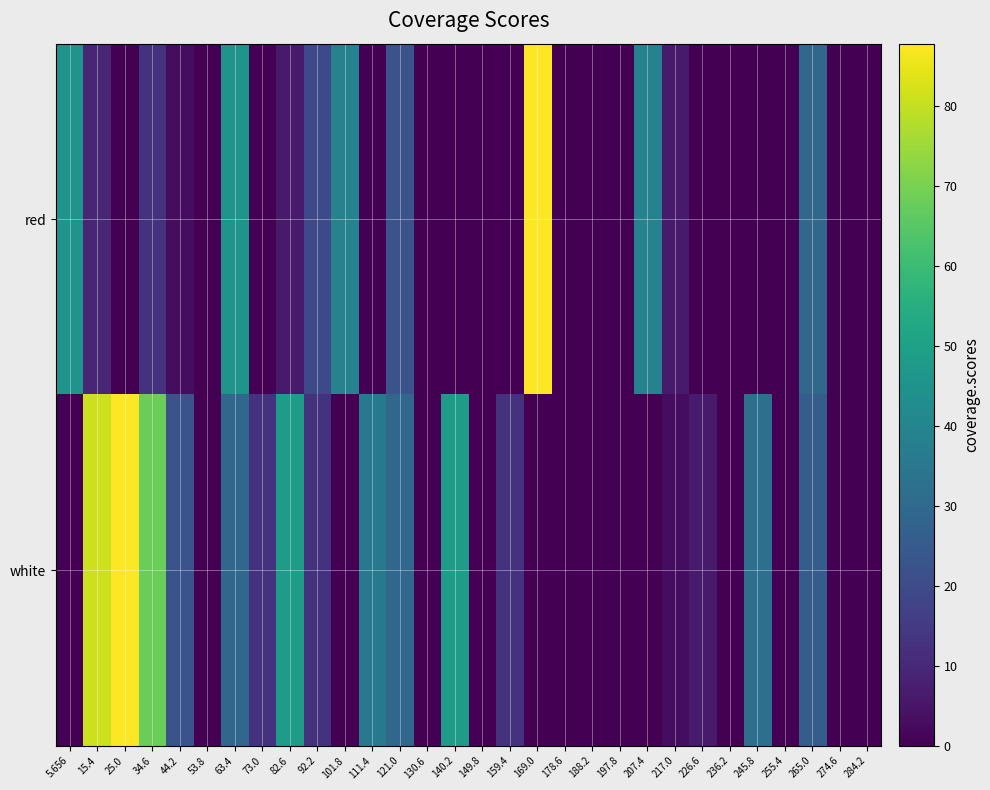

Reading right to left, extract all data points from this chart.

red: 284.2=0.0	274.6=0.0	265.0=29.0	255.4=0.0	245.8=0.0	236.2=0.0	226.6=0.0	217.0=6.2	207.4=38.8	197.8=0.0	188.2=0.0	178.6=0.0	169.0=87.7	159.4=0.0	149.8=0.0	140.2=0.0	130.6=0.0	121.0=22.5	111.4=0.0	101.8=38.8	92.2=19.3	82.6=6.2	73.0=0.0	63.4=45.3	53.8=0.0	44.2=3.0	34.6=12.7	25.0=0.0	15.4=9.5	5.656=45.3
white: 284.2=0.0	274.6=0.0	265.0=25.8	255.4=0.0	245.8=32.3	236.2=0.0	226.6=6.2	217.0=3.0	207.4=0.0	197.8=0.0	188.2=0.0	178.6=0.0	169.0=0.0	159.4=12.7	149.8=0.0	140.2=48.6	130.6=0.0	121.0=29.0	111.4=35.6	101.8=0.0	92.2=12.7	82.6=48.6	73.0=12.7	63.4=29.0	53.8=0.0	44.2=22.5	34.6=68.2	25.0=87.7	15.4=81.2	5.656=0.0